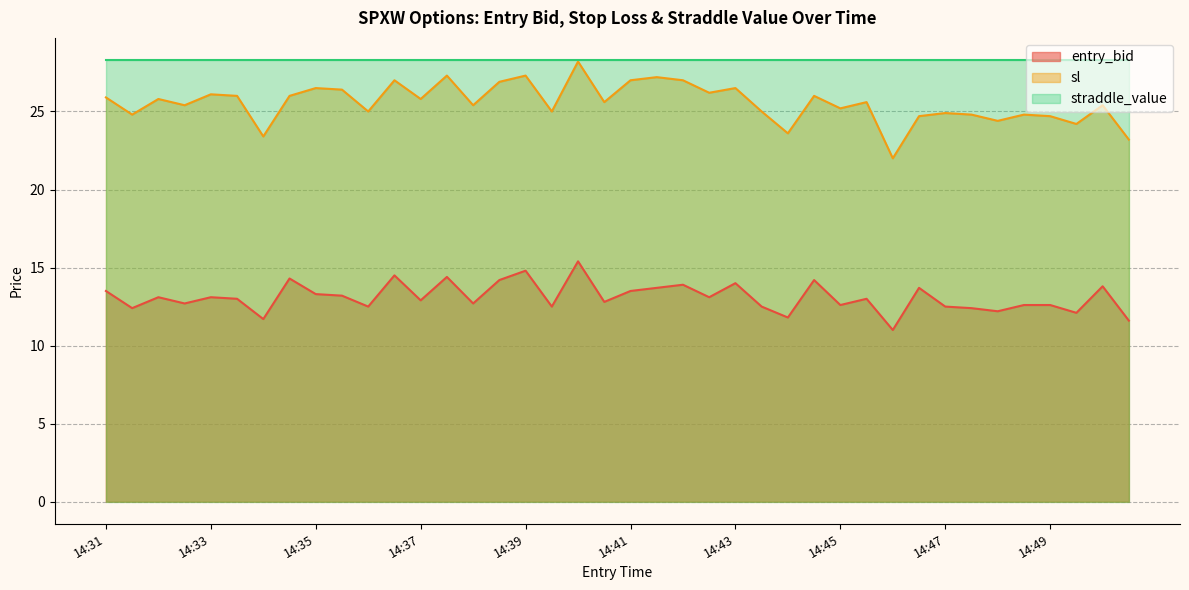

Which category has the highest value in the sl series?

14:40